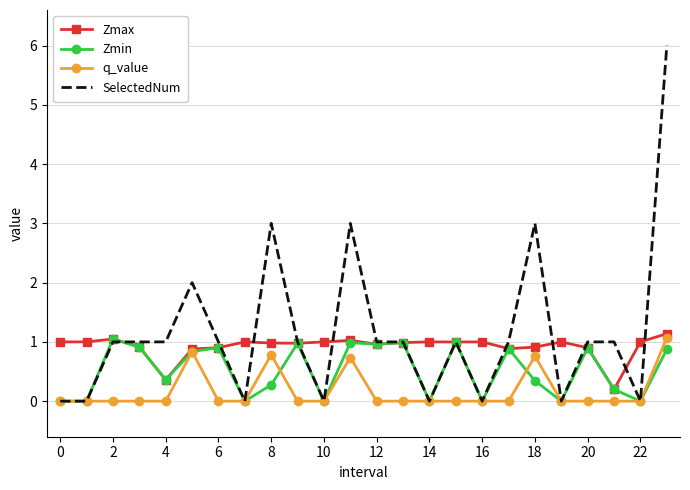

Which series has the largest range (max minus min)?

SelectedNum